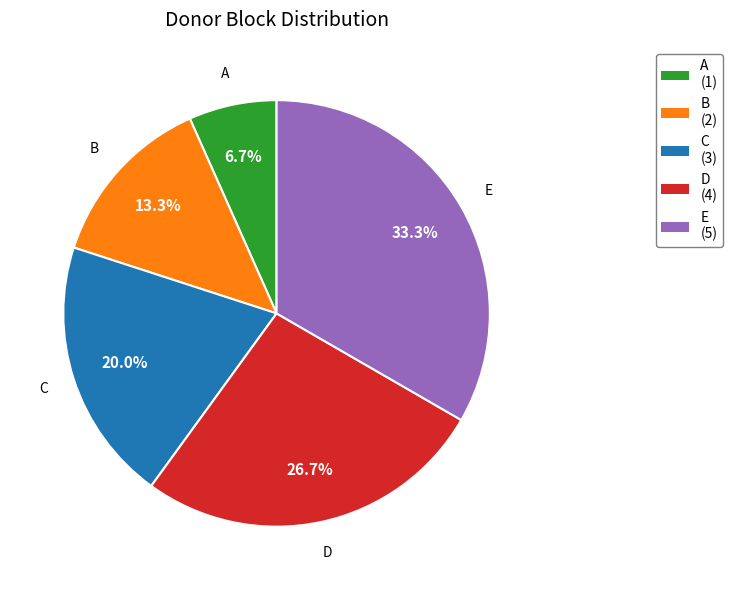

Which category has the biggest portion of the pie?

E